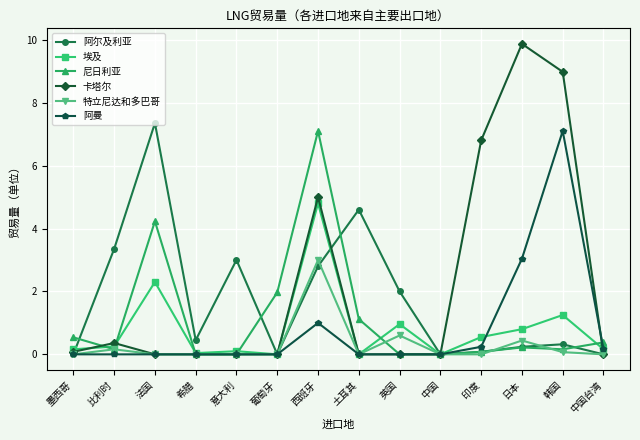

What is the difference between the maximum and minimum values in the 埃及 series?

4.8